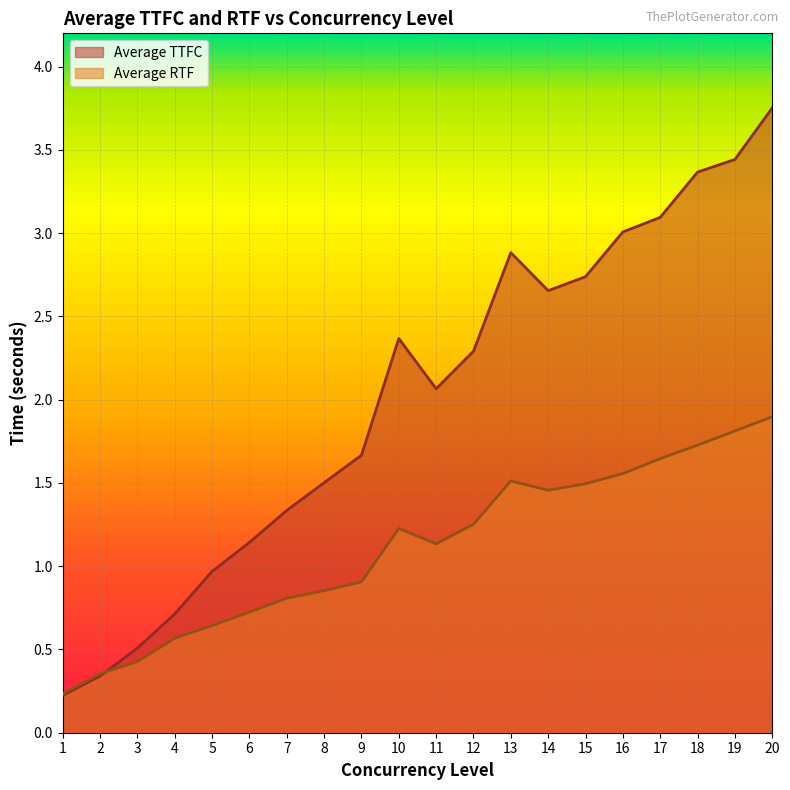

Which category has the lowest value in the Average RTF series?

1